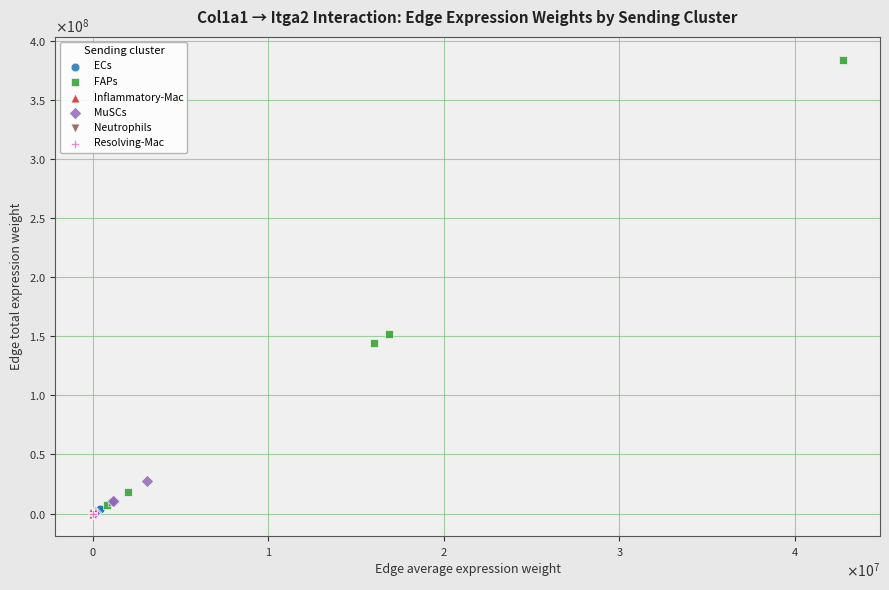

Which series reaches the maximum Y coordinate?

FAPs